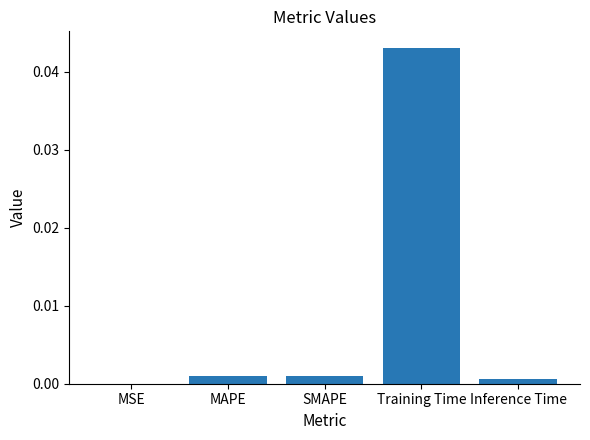

The value at Inference Time is 0.0. True or false?

True